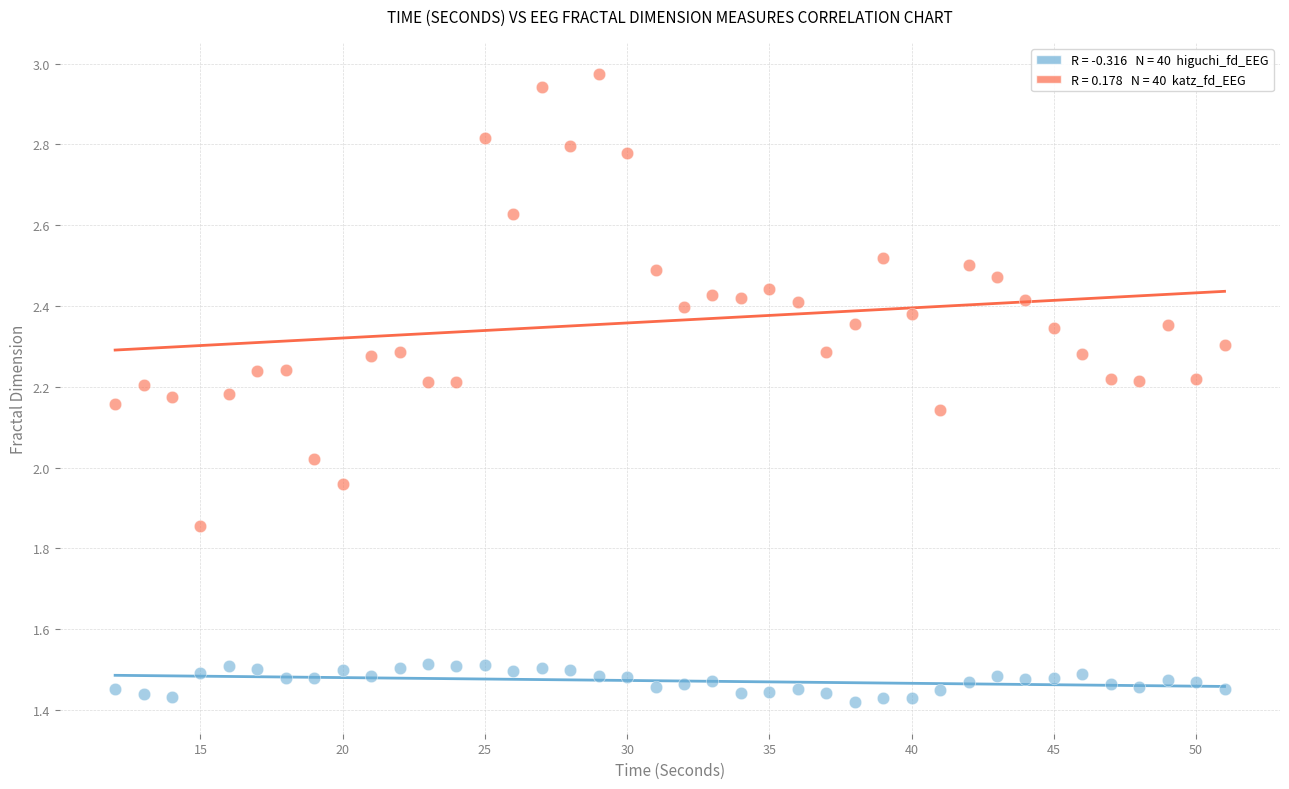

Across all data points, what is the range of Y values (max minus min)?

1.6